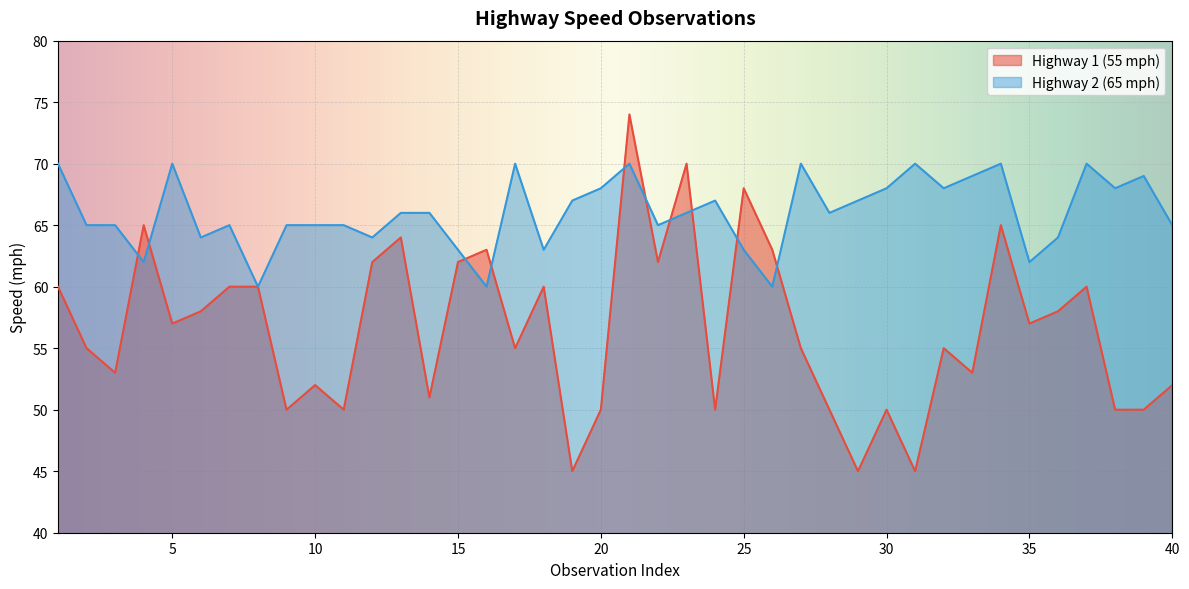

Which series has the largest total across all categories?

Highway 2 (65 mph)